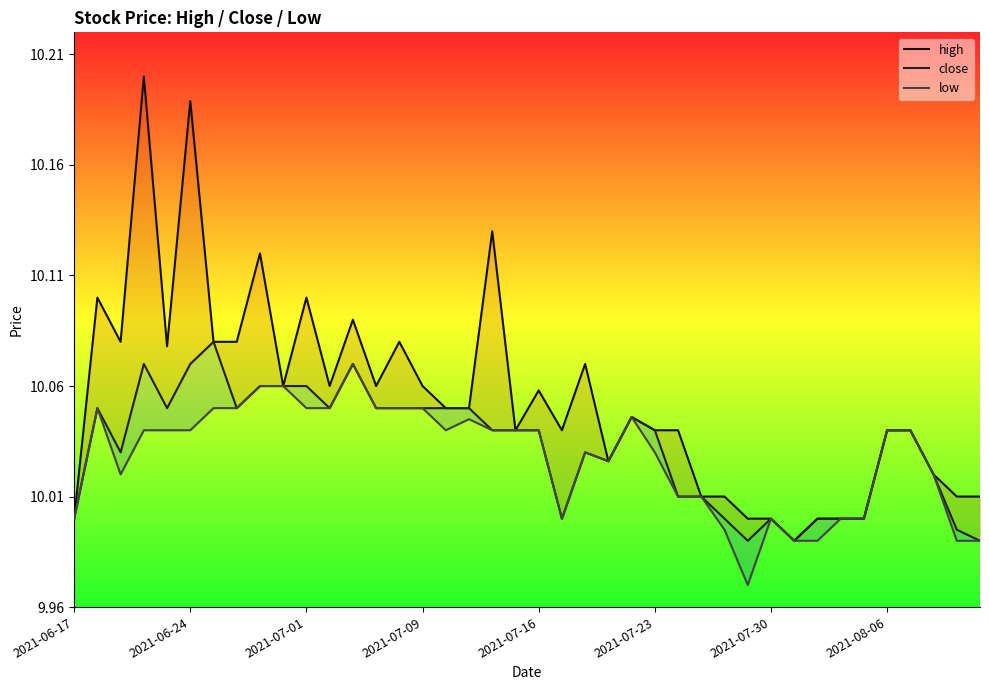

True or false: low and close cross at least once.

False